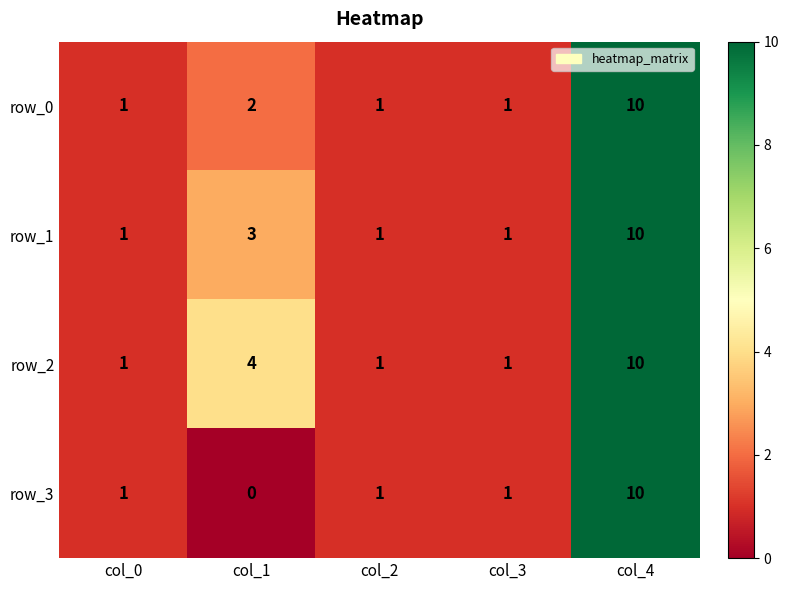

Is it true that row_2 equals 0 at col_2?

False